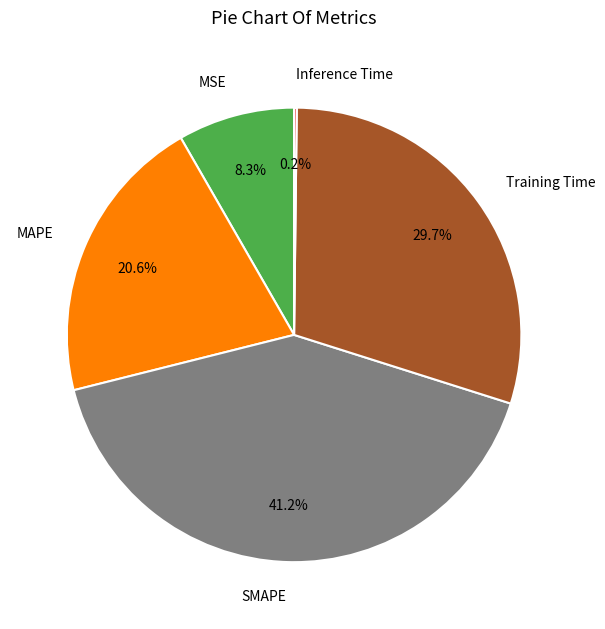

The MSE slice represents 8% of the pie. True or false?

True